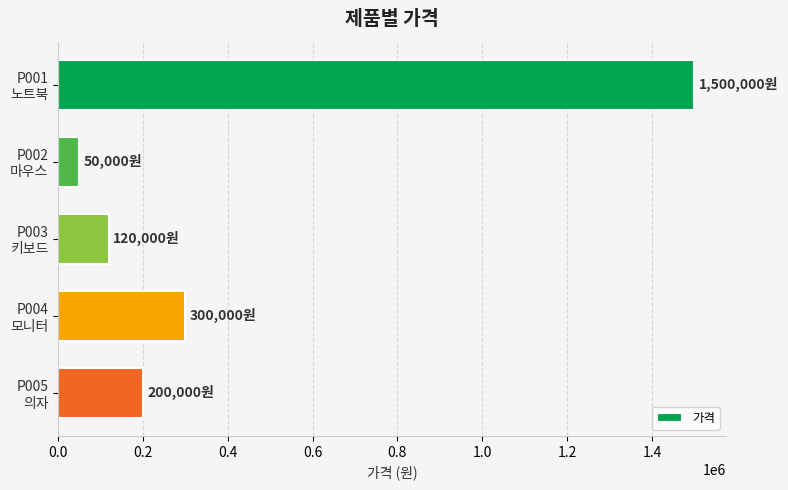

What is the average value?

434000